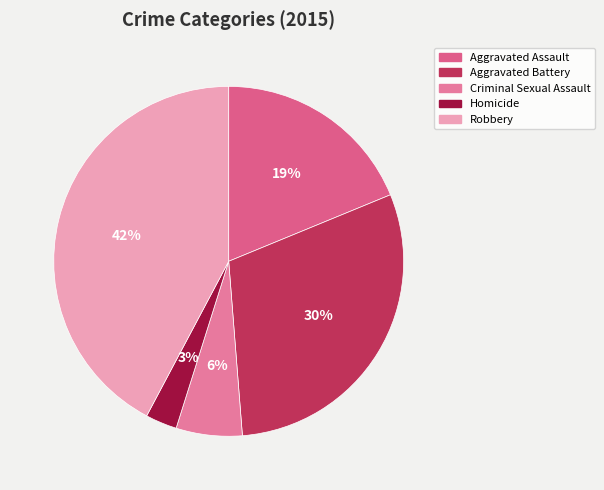

How much of the chart is everything except Homicide?

97.1%